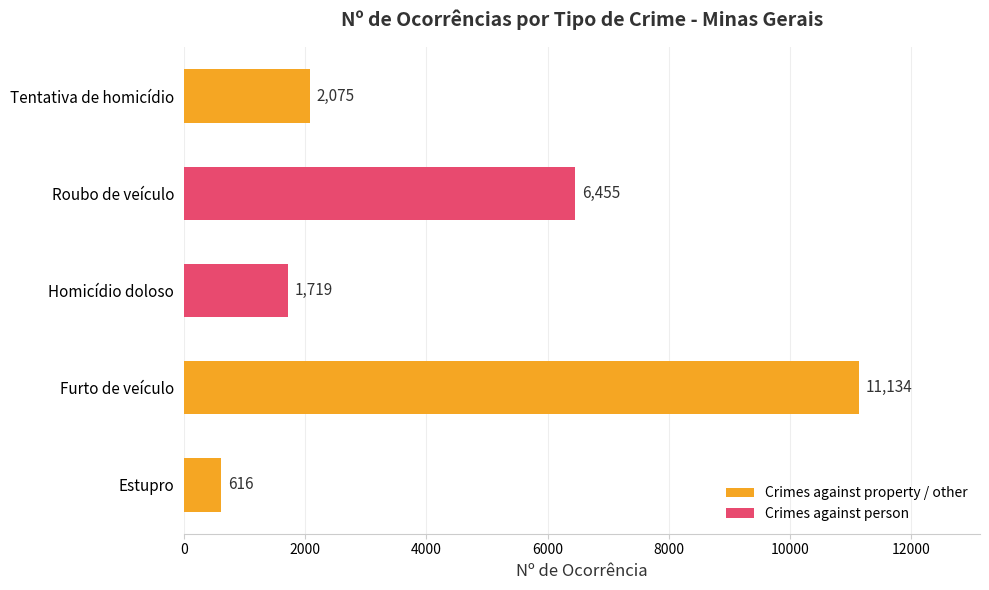

The value at Tentativa de homicídio is 2075. True or false?

True